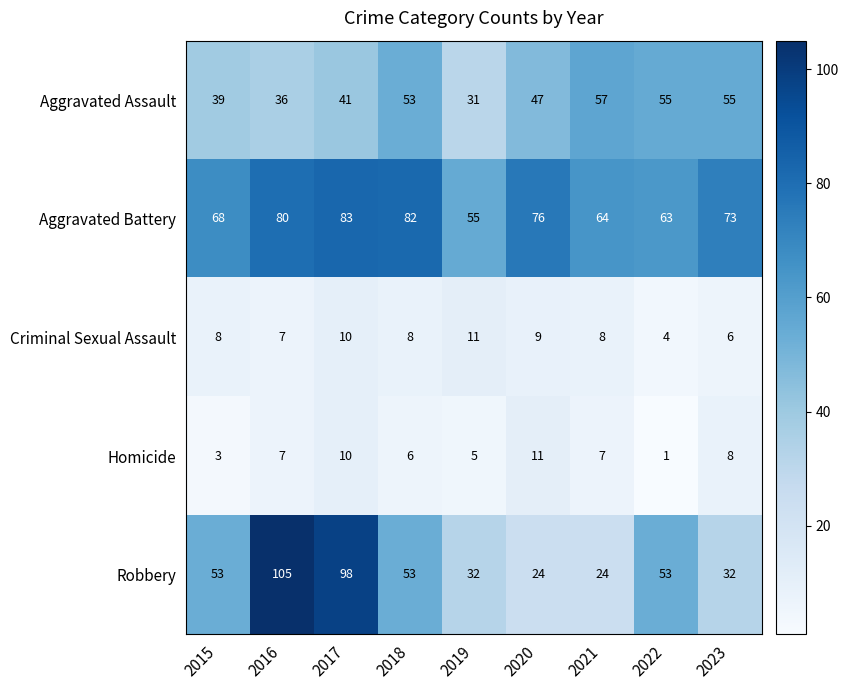

What is the sum of the Criminal Sexual Assault values at 2017 and 2016?

17